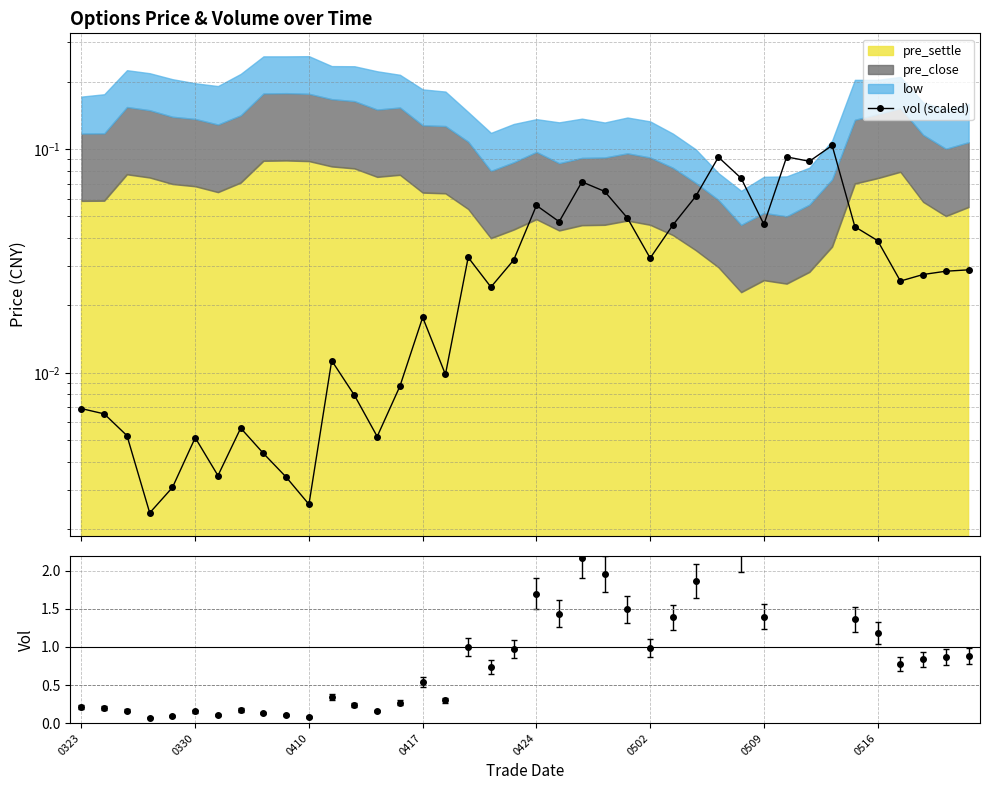

How many points are lower than both their immediate neighbors (excluding endpoints)?

11